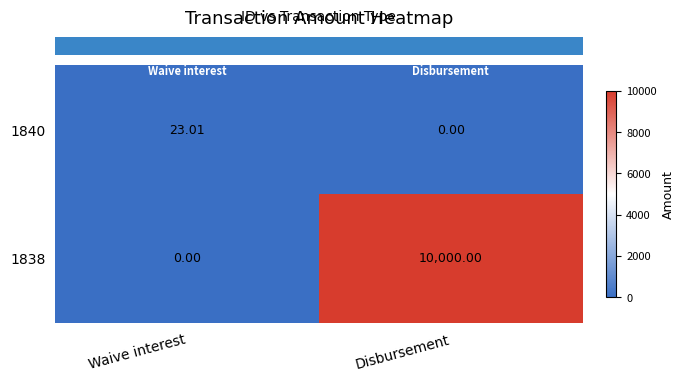

Where is 1838 nearest to the value 5000?

Waive interest